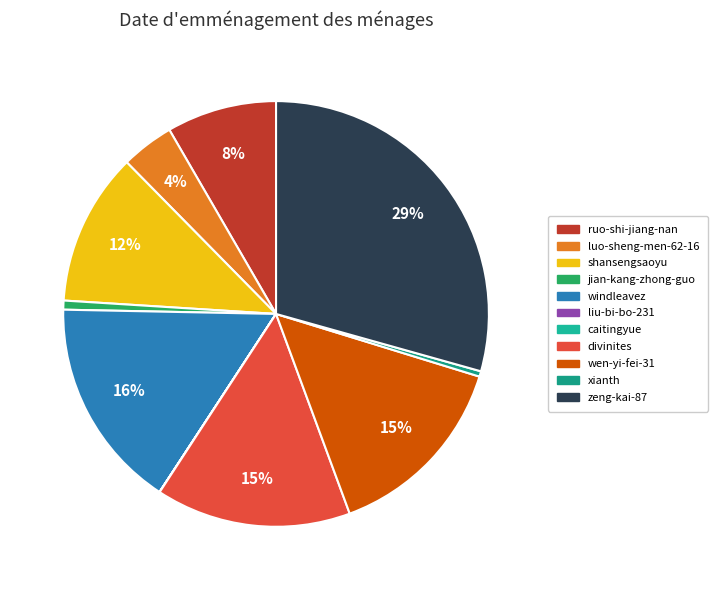

Is xianth the majority of the pie?

No